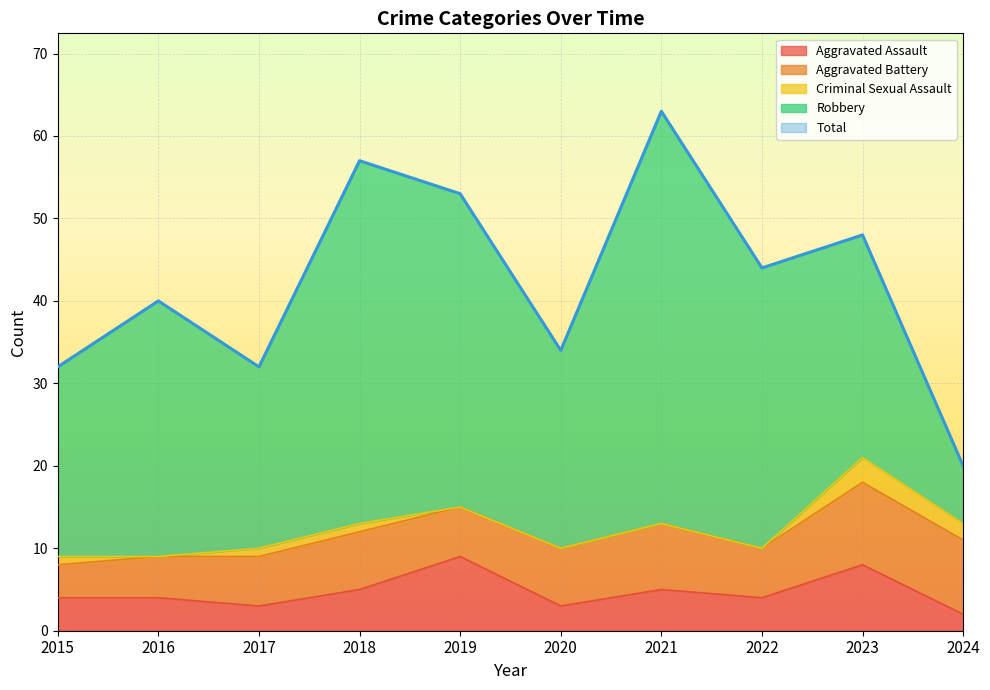

Is it true that Total equals 44 at 2022?

True